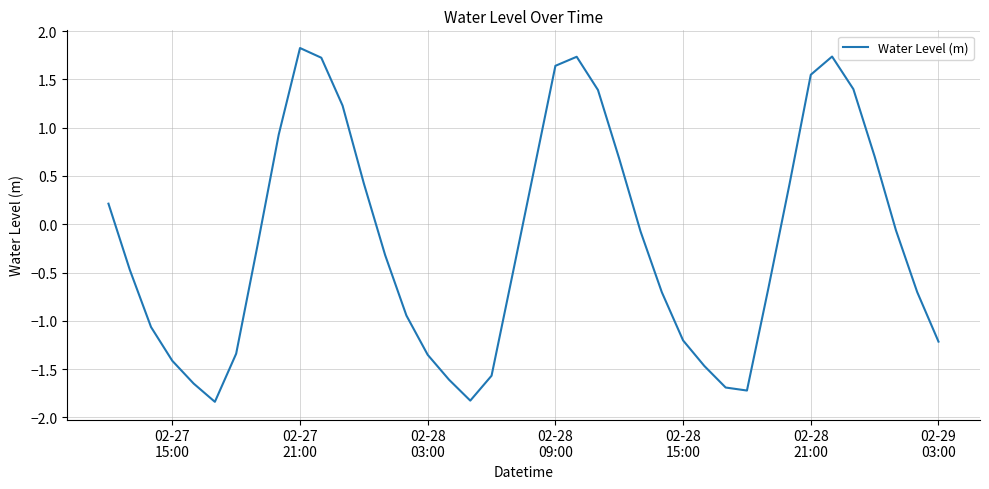

What is the smallest value displayed?

-1.8